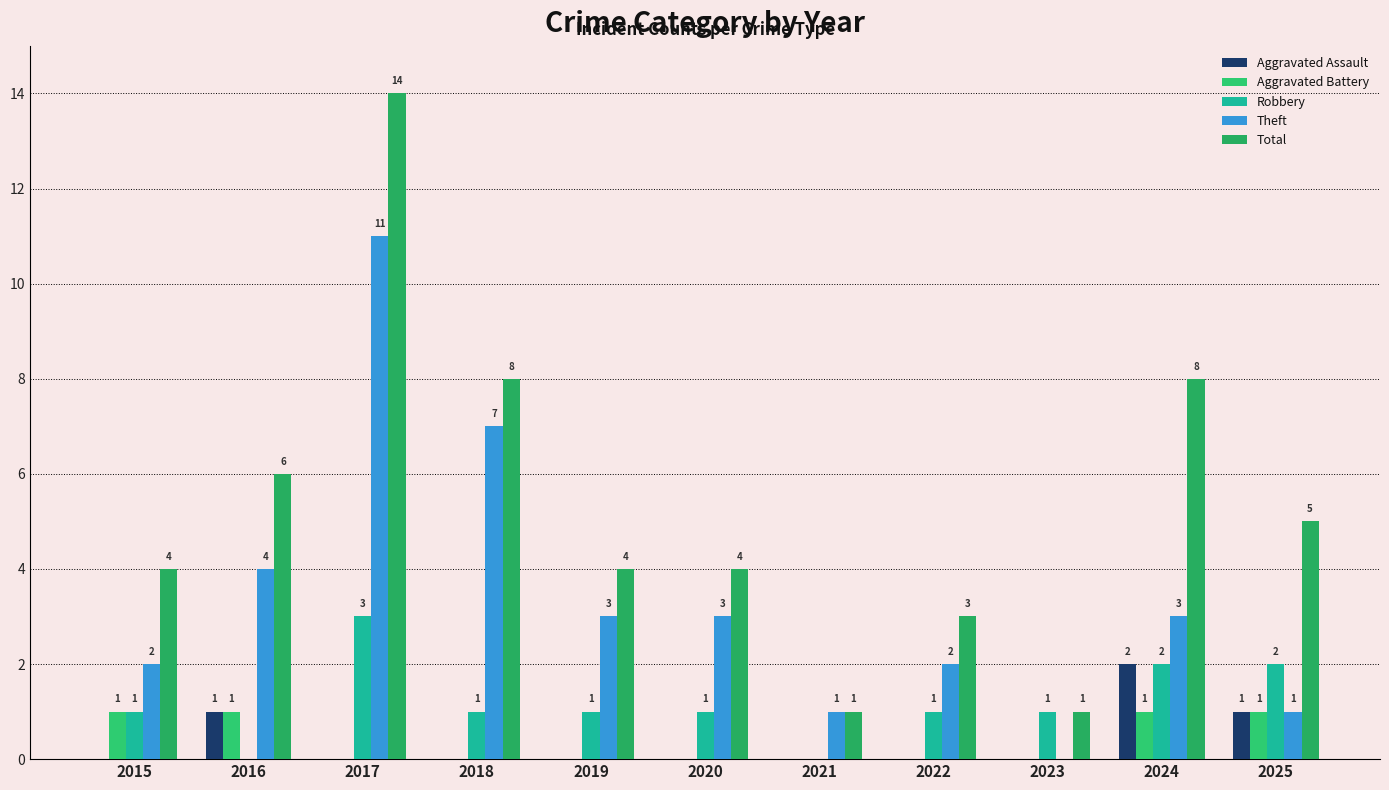

The value of Total at 2019 is 4. True or false?

True